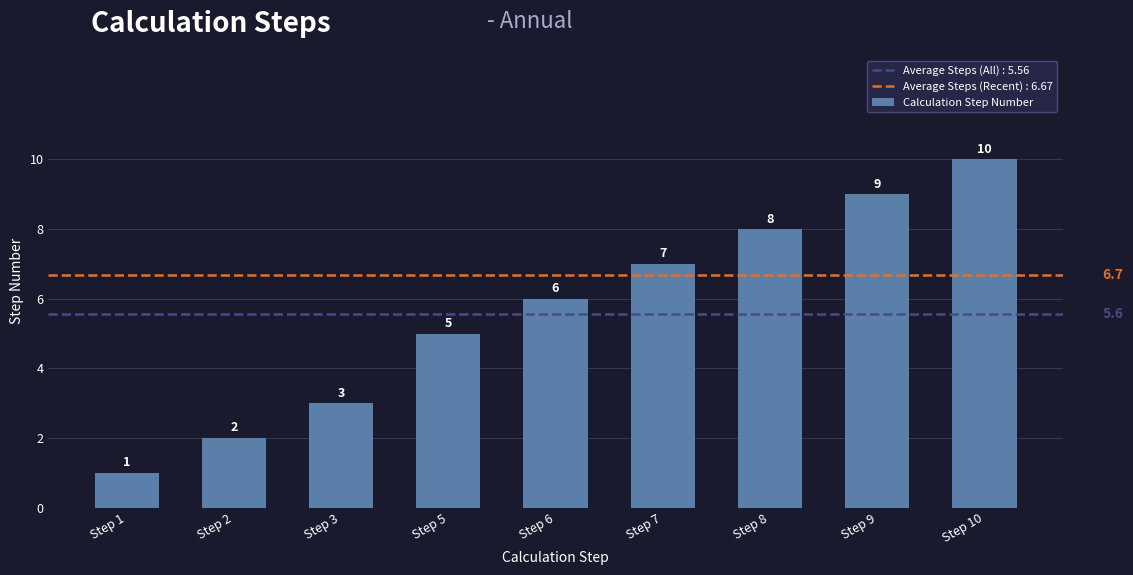

Does the chart contain any negative values?

No